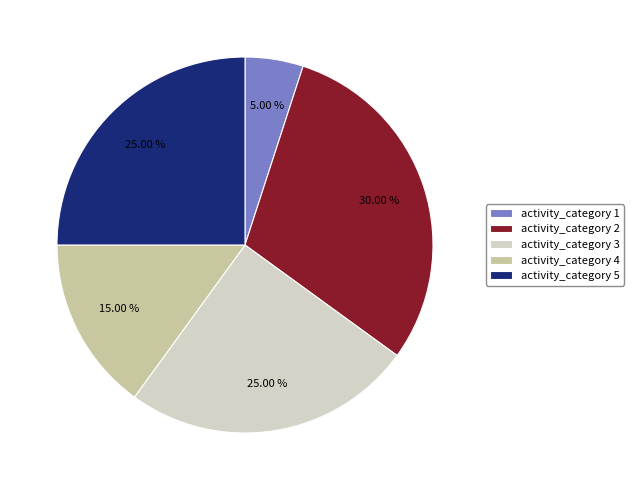

How many slices are in this pie chart?

5